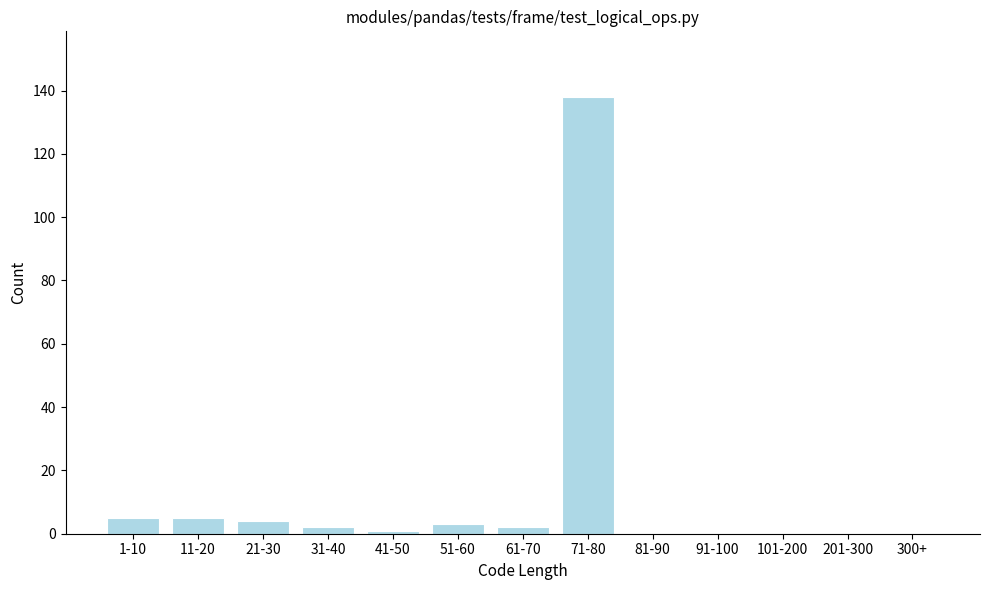

Reading left to right, list all the values displayed in this chart.

1-10=5	11-20=5	21-30=4	31-40=2	41-50=1	51-60=3	61-70=2	71-80=138	81-90=0	91-100=0	101-200=0	201-300=0	300+=0